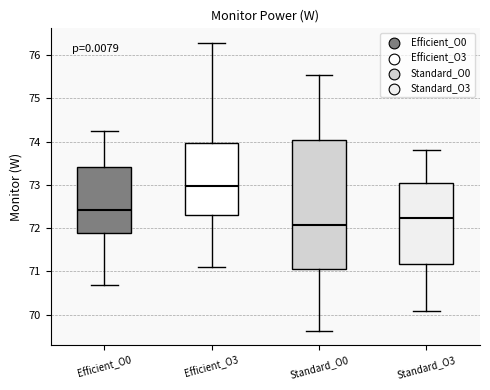

Which box has the highest median line?

Efficient_O3